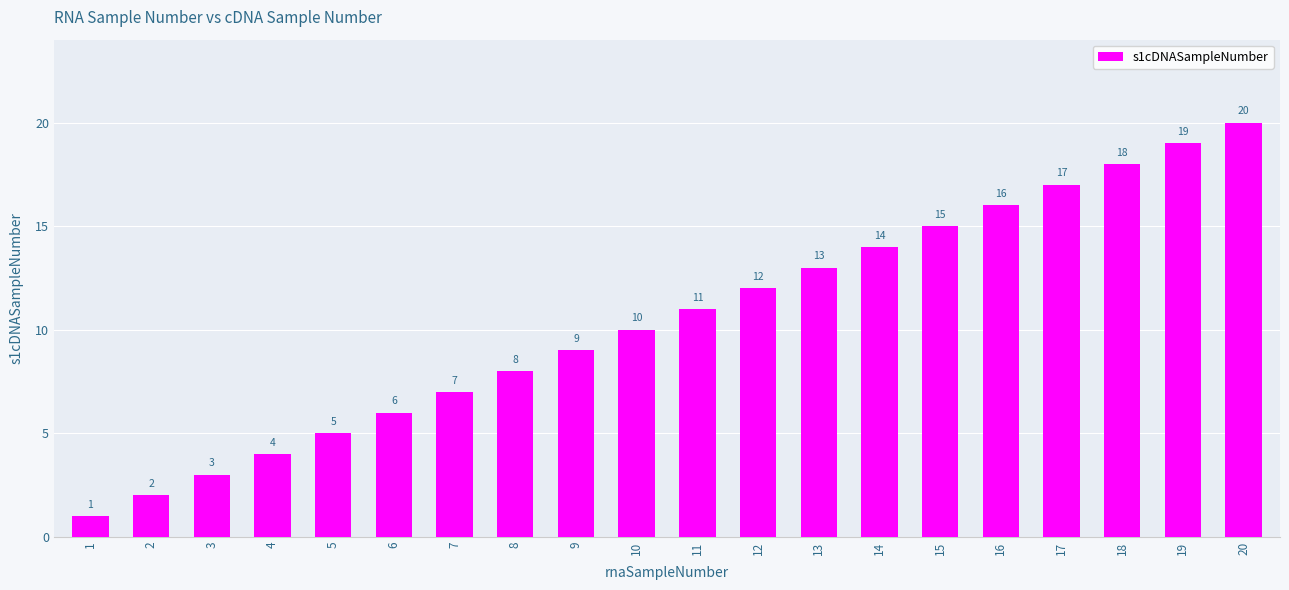

Reading left to right, transcribe all the data shown in this chart.

1=1	2=2	3=3	4=4	5=5	6=6	7=7	8=8	9=9	10=10	11=11	12=12	13=13	14=14	15=15	16=16	17=17	18=18	19=19	20=20